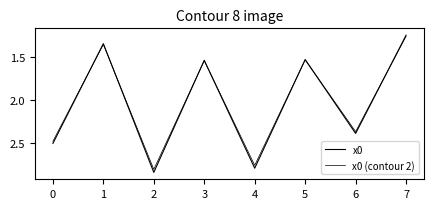

How many lines are shown in the chart?

2